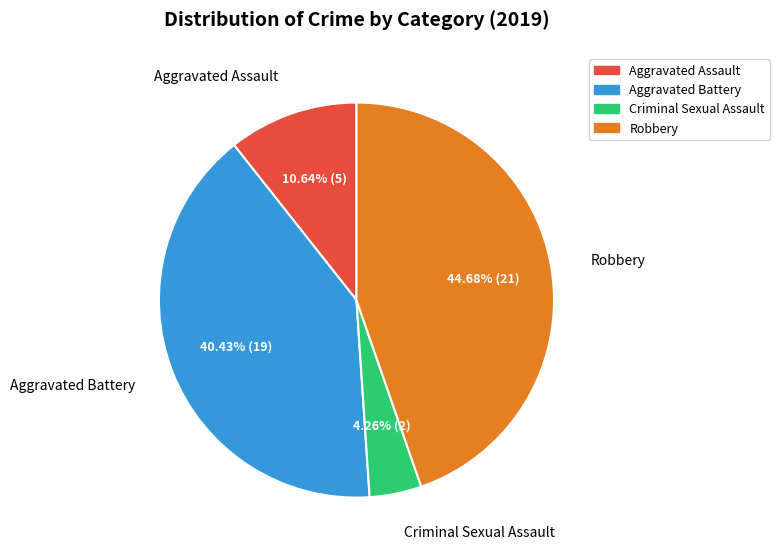

Is there any slice that represents more than half of the pie?

No